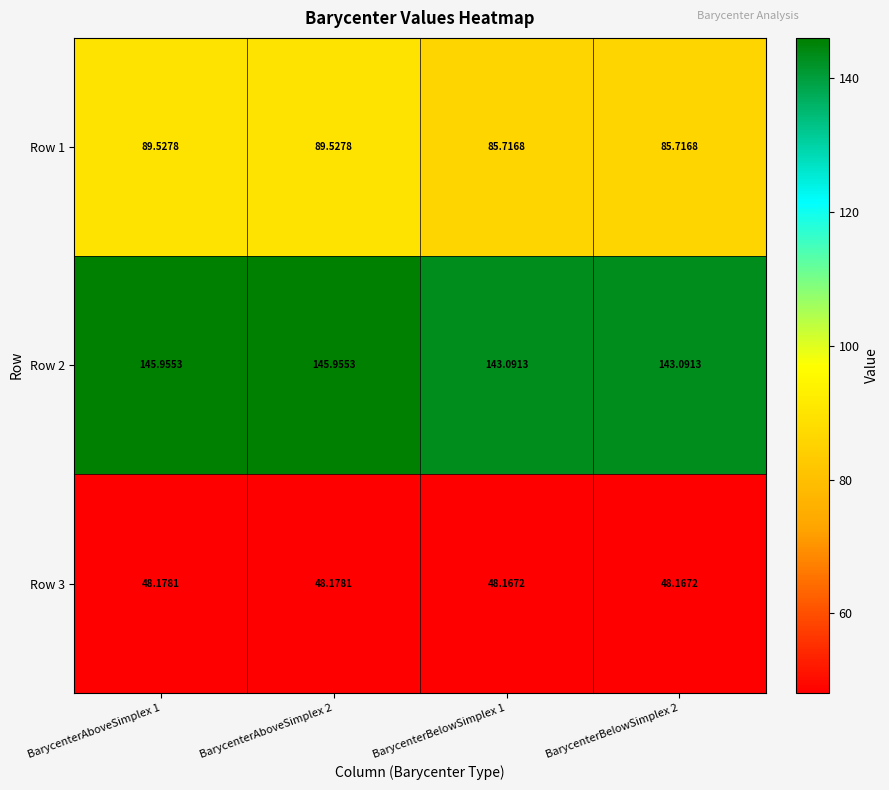

Is the value of Row 2 at BarycenterAboveSimplex 2 greater than the value of Row 1 at BarycenterBelowSimplex 1?

Yes